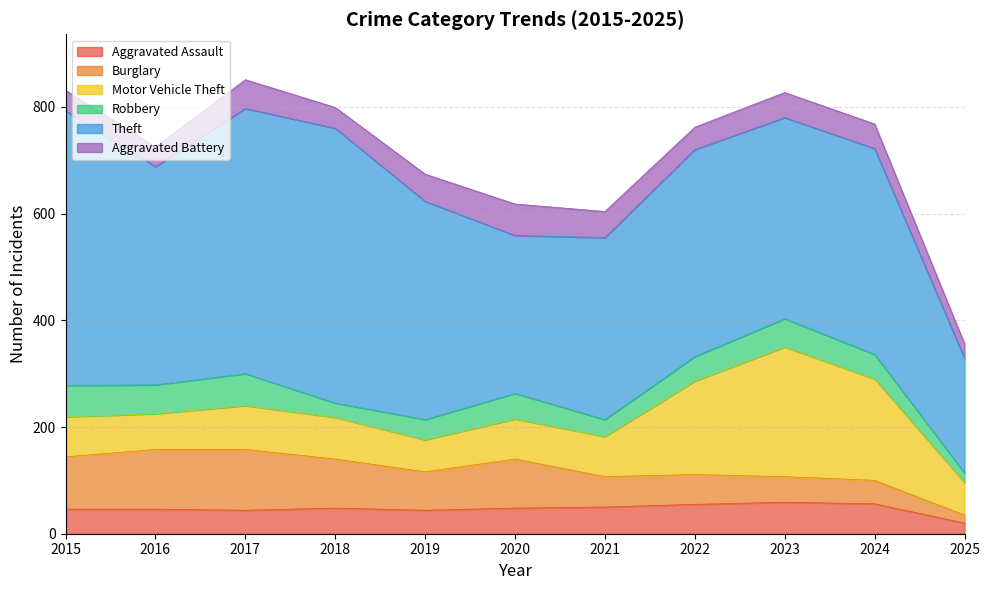

Which series has the largest range (max minus min)?

Theft